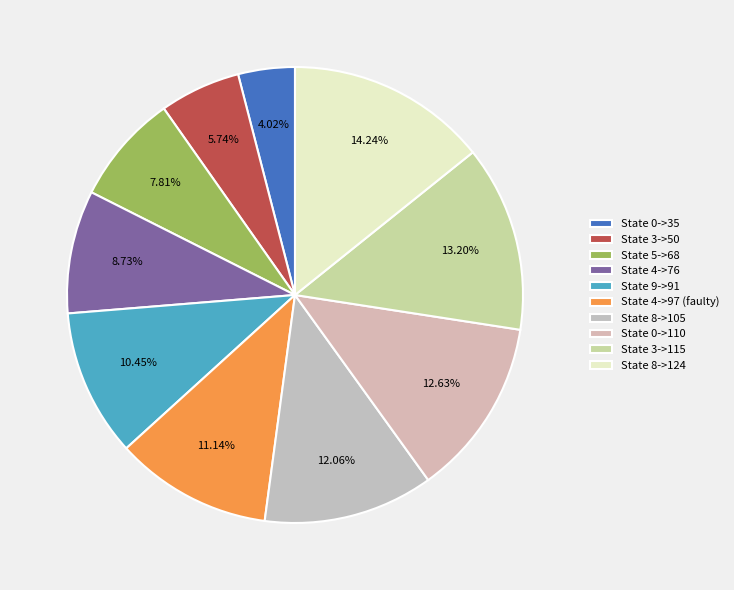

Count the number of slices in the pie.

10